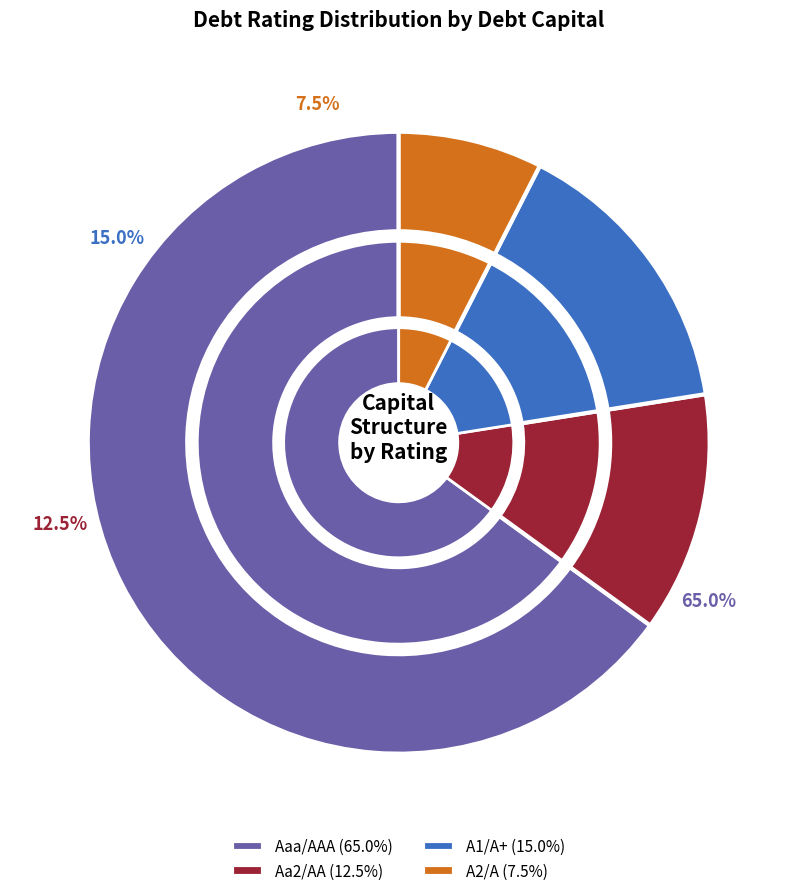

The A2/A slice represents 8% of the pie. True or false?

True